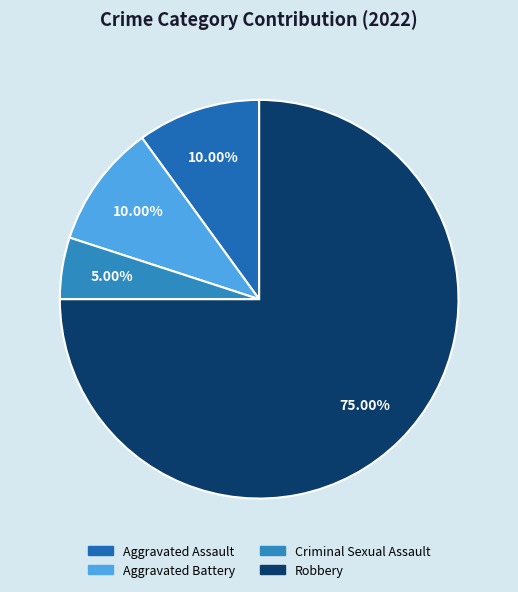

How many segments does this pie chart have?

4